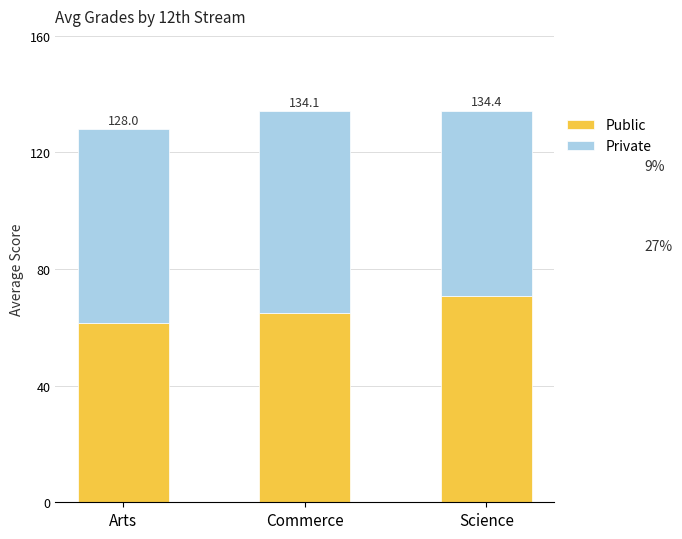

What is the value of the Public bar at the 2nd from the left?

64.9